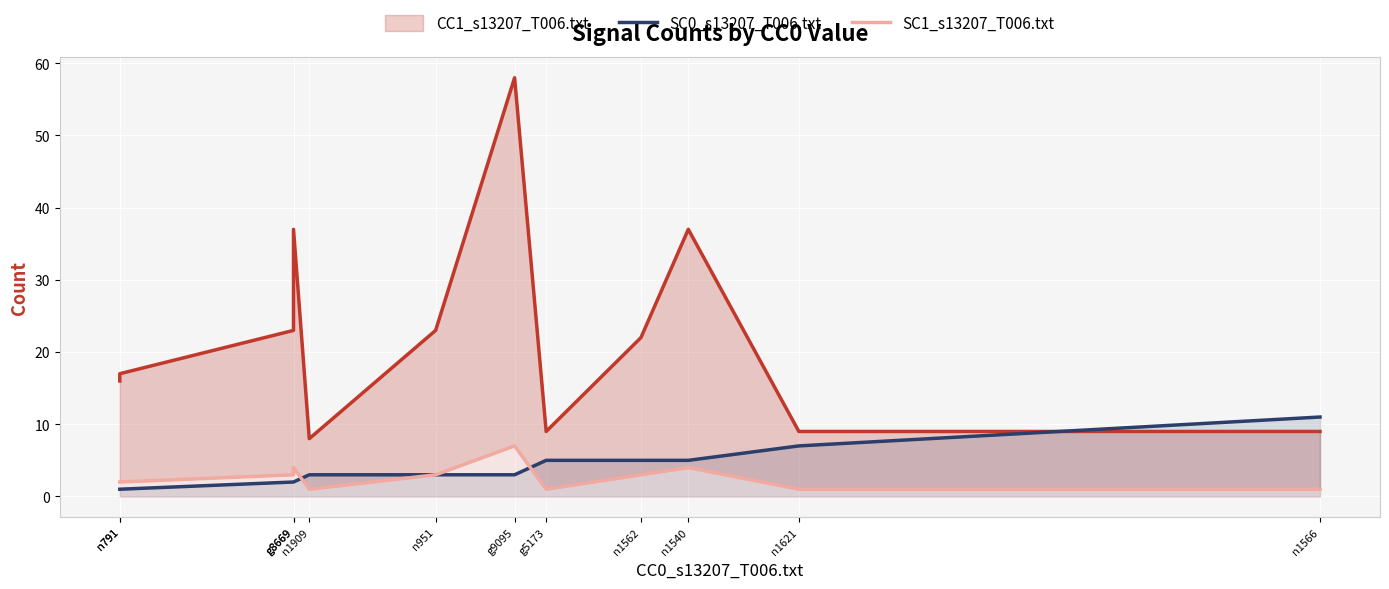

How many data points in SC0_s13207_T006.txt are above 3?

5